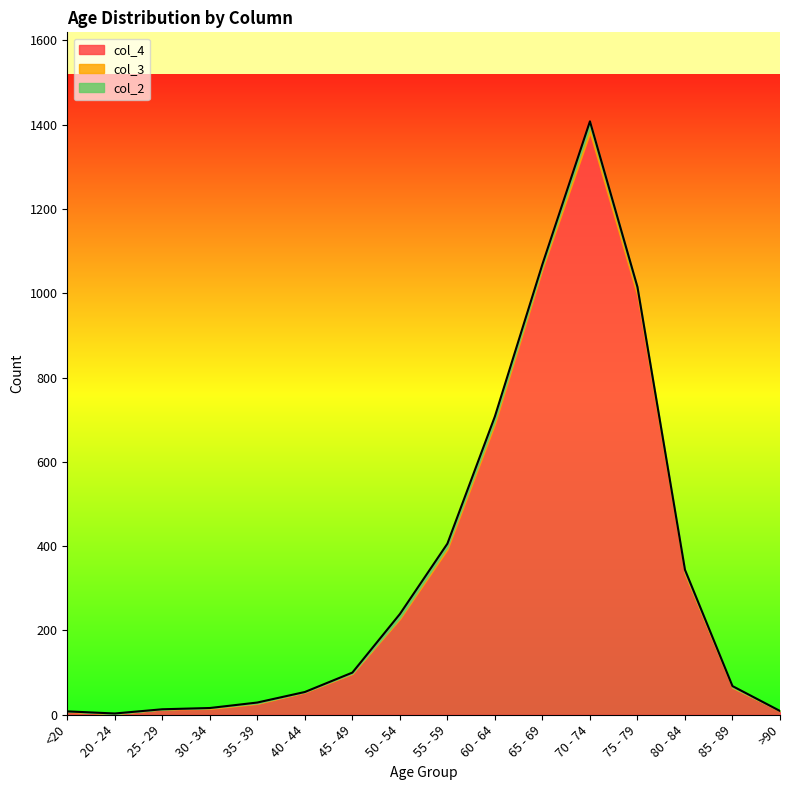

In col_4, how many points are higher than both neighbors (excluding endpoints)?

1